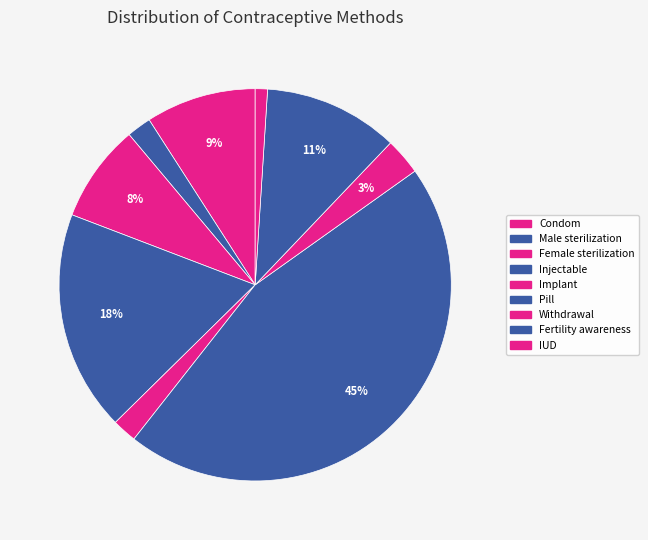

To the nearest percent, what is the difference between the Fertility awareness and Implant slice percentages?

9%